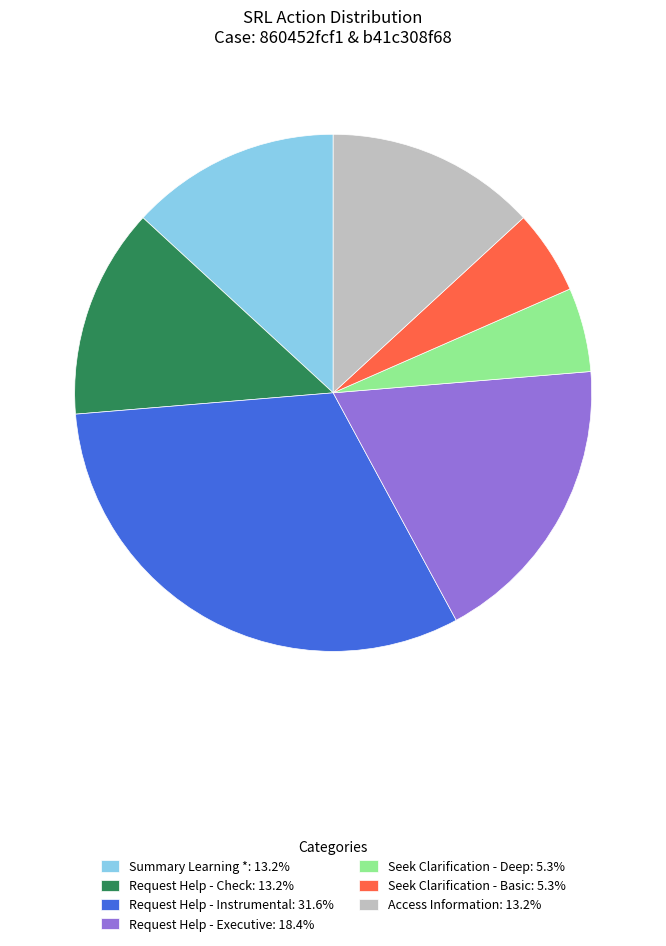

Count the number of slices in the pie.

7